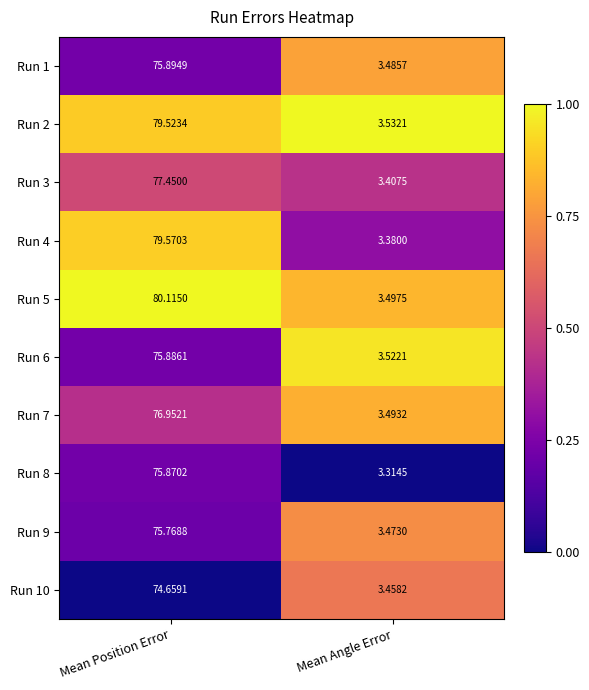

At which category is the sum across all series the highest?

Mean Position Error